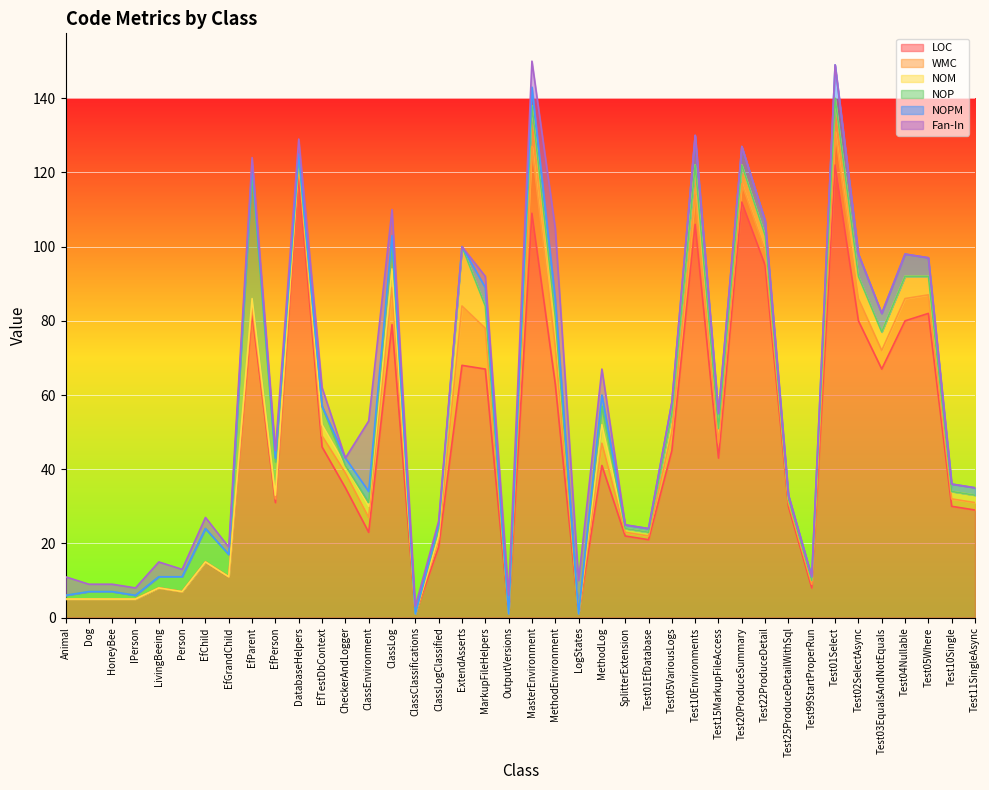

What position from the right is Test04Nullable?

4